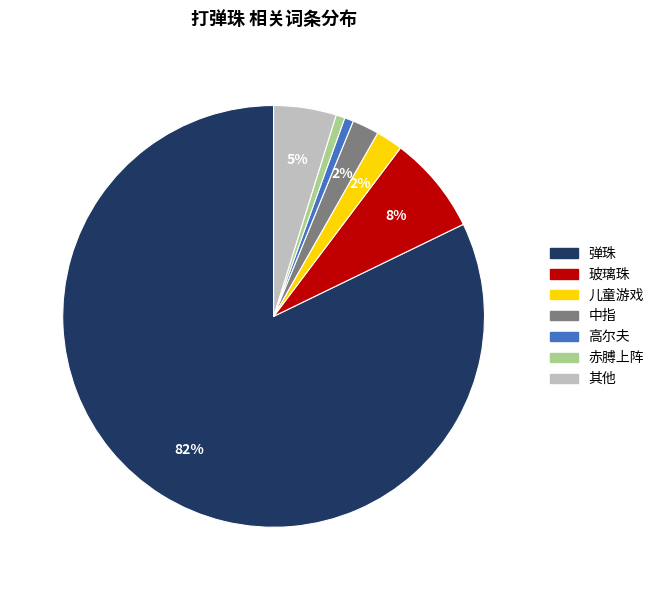

Is there a majority slice in this chart?

Yes